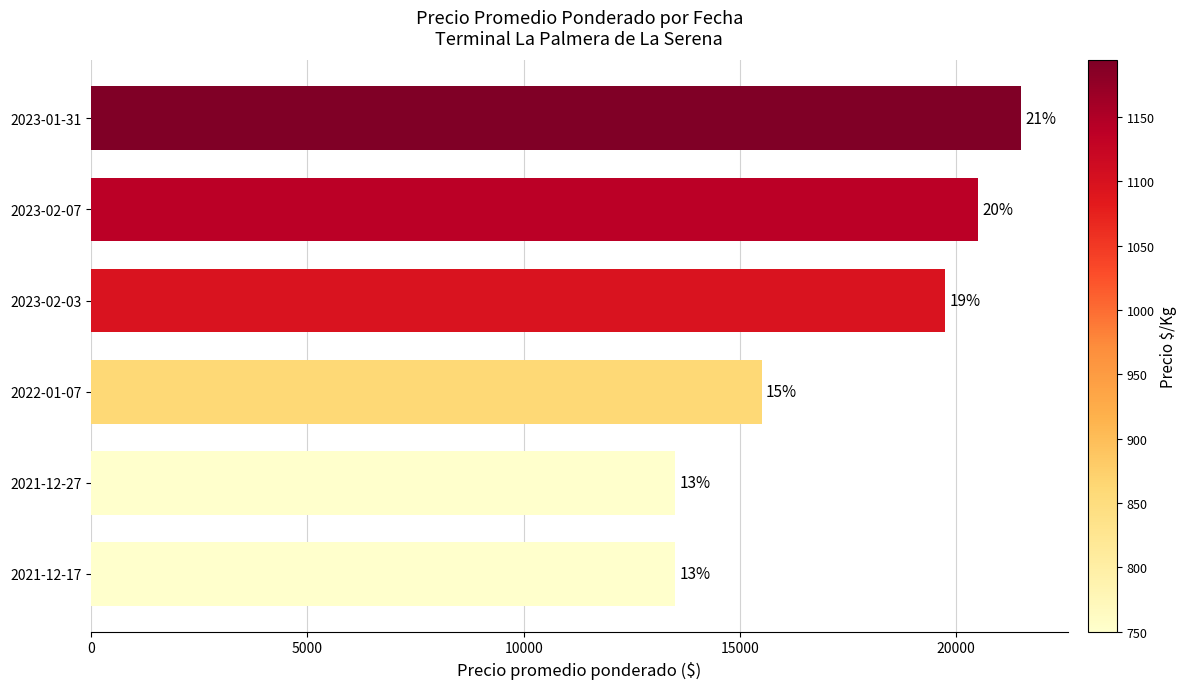

Are the bars horizontal?

Yes